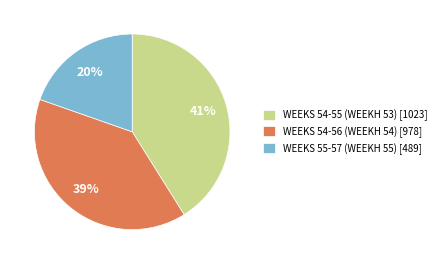

What is the ratio of the value at WEEKS 55-57 (WEEKH 55) to the value at WEEKS 54-55 (WEEKH 53)?

0.5